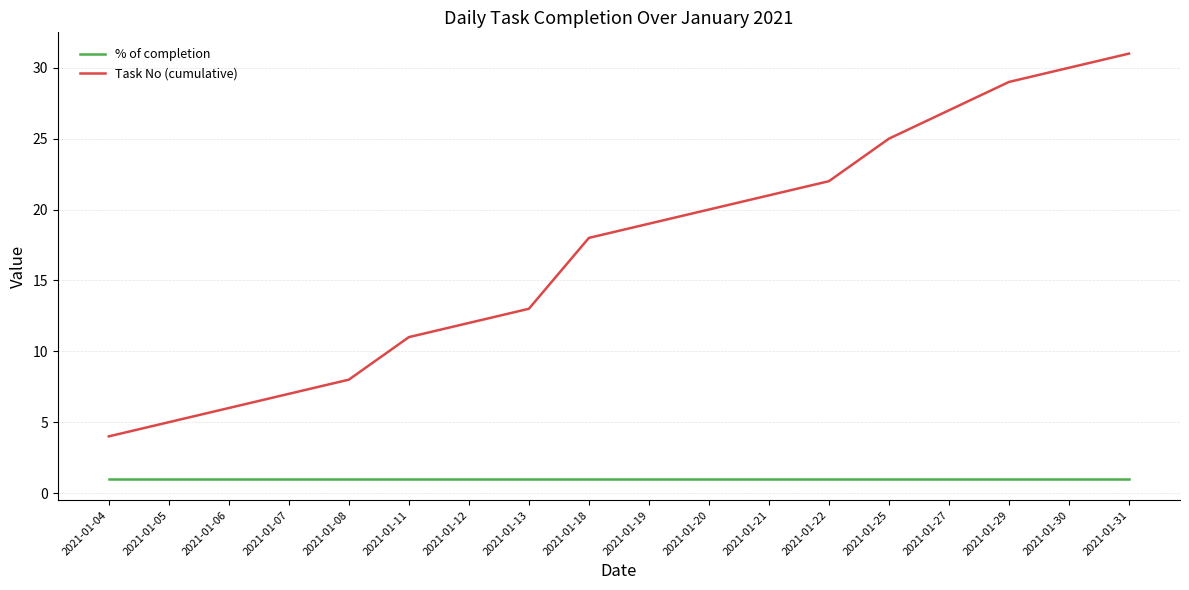

True or false: Task No (cumulative) and % of completion intersect in this chart.

False